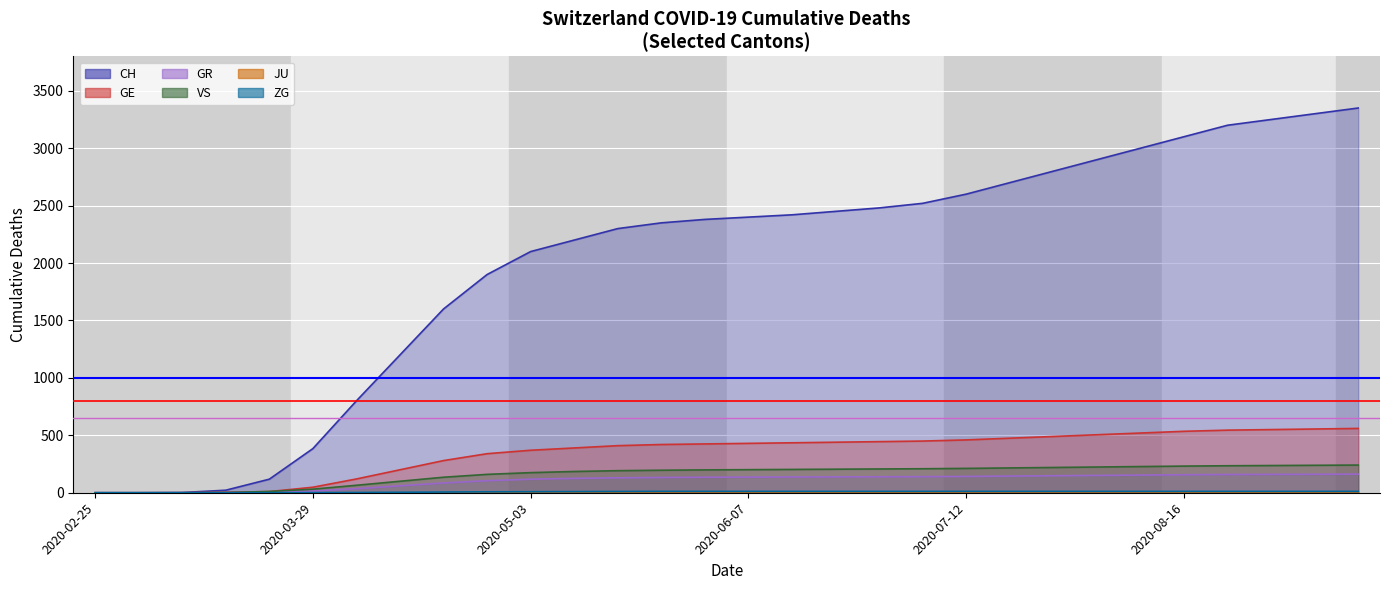

Is it true that GR equals 145 at 2020-07-19?

True